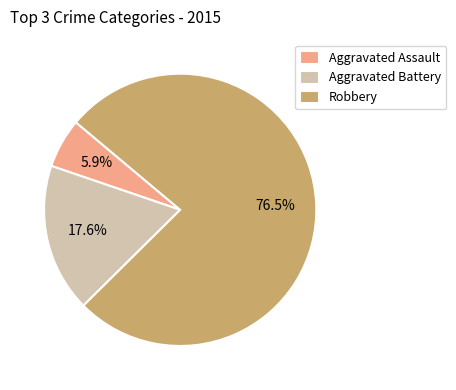

Do Aggravated Assault and Aggravated Battery together represent more than half of the pie?

No